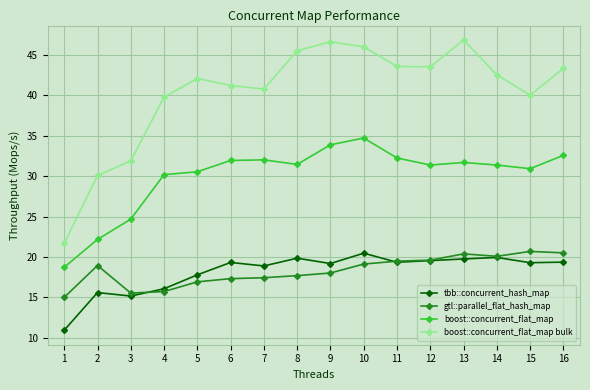

Which series has the widest spread of values?

boost::concurrent_flat_map bulk